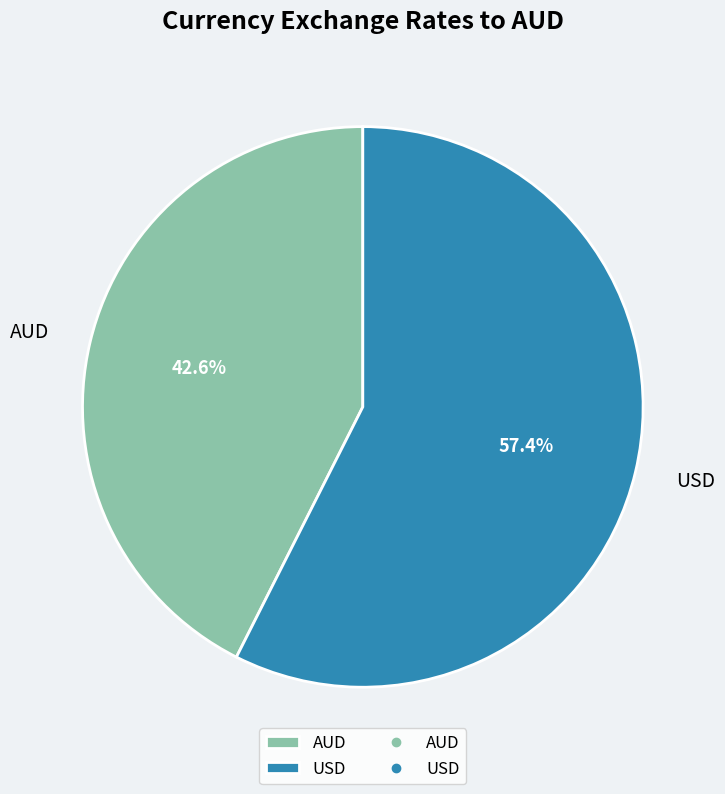

Which has a higher value, AUD or USD?

USD